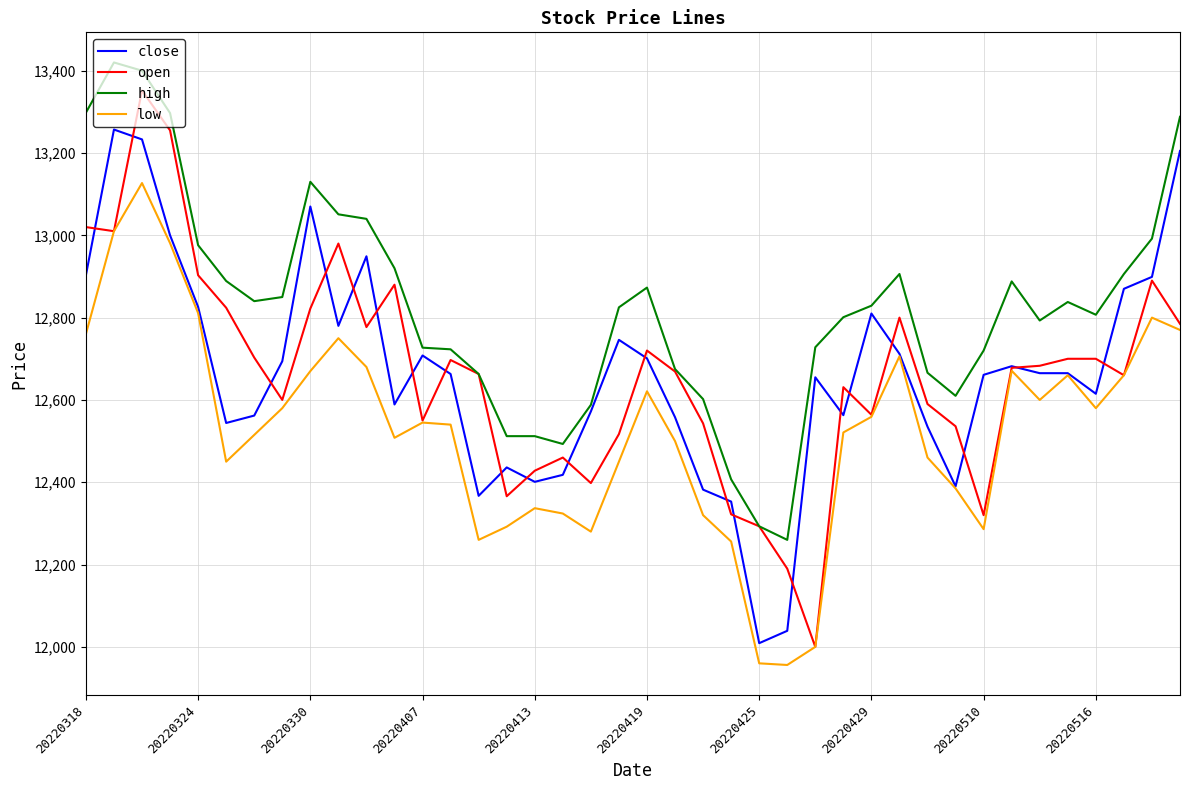

What is the maximum value for low?

13127